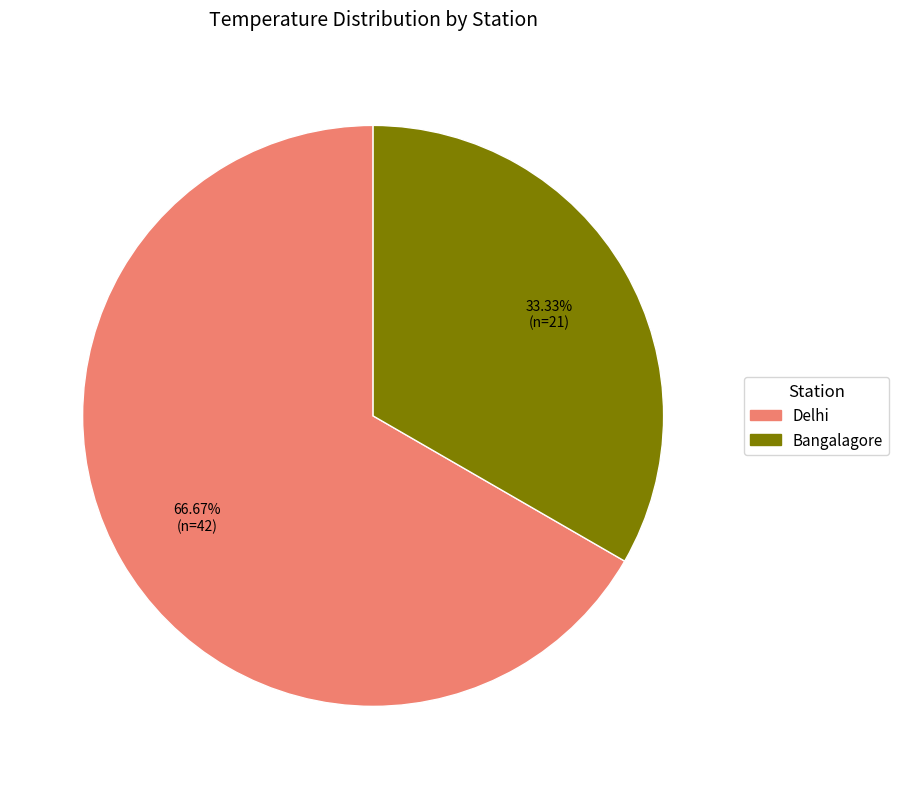

Which has a higher value, Delhi or Bangalagore?

Delhi